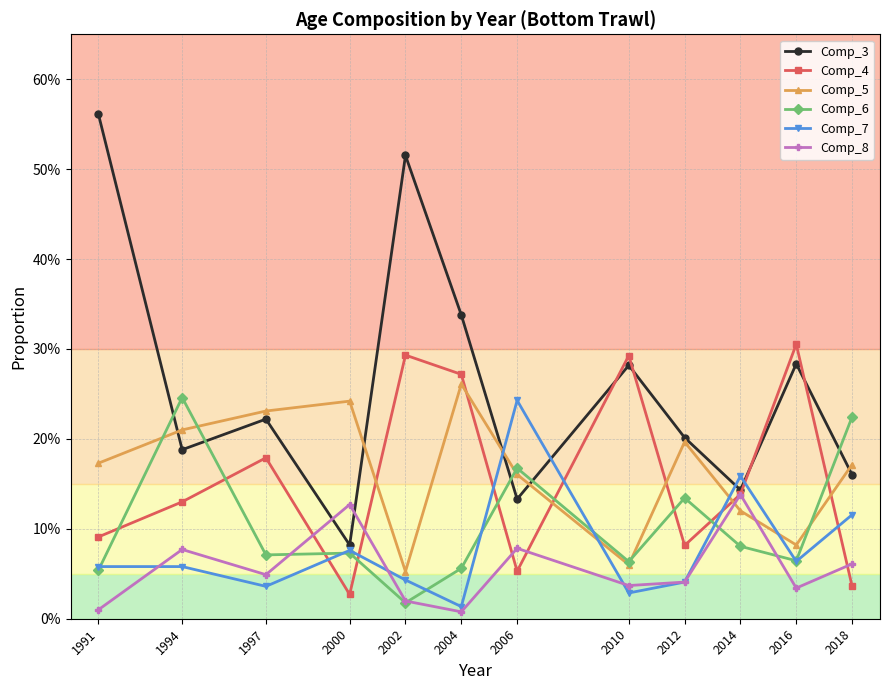

What are all the series names shown in the legend?

Comp_3, Comp_4, Comp_5, Comp_6, Comp_7, Comp_8